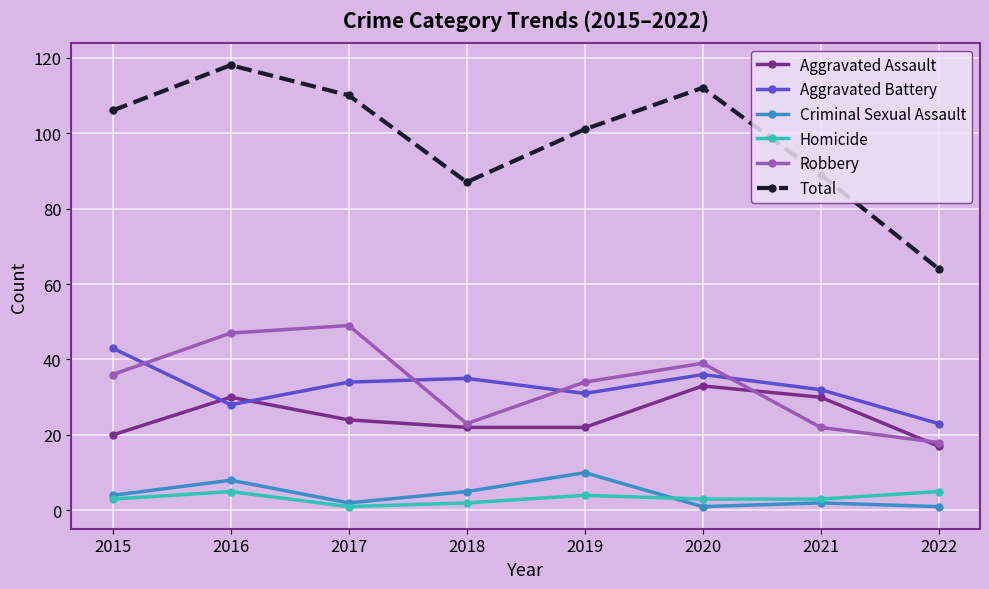

What is the highest value of the Homicide series?

5